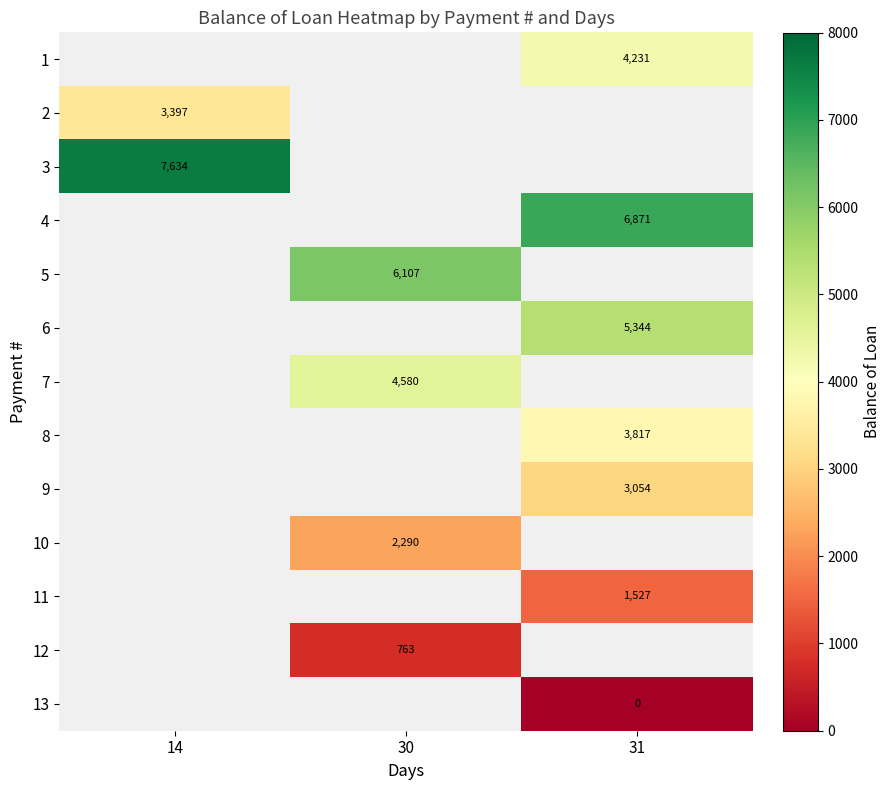

Is the value of 12 at 30 greater than the value of 6 at 31?

No